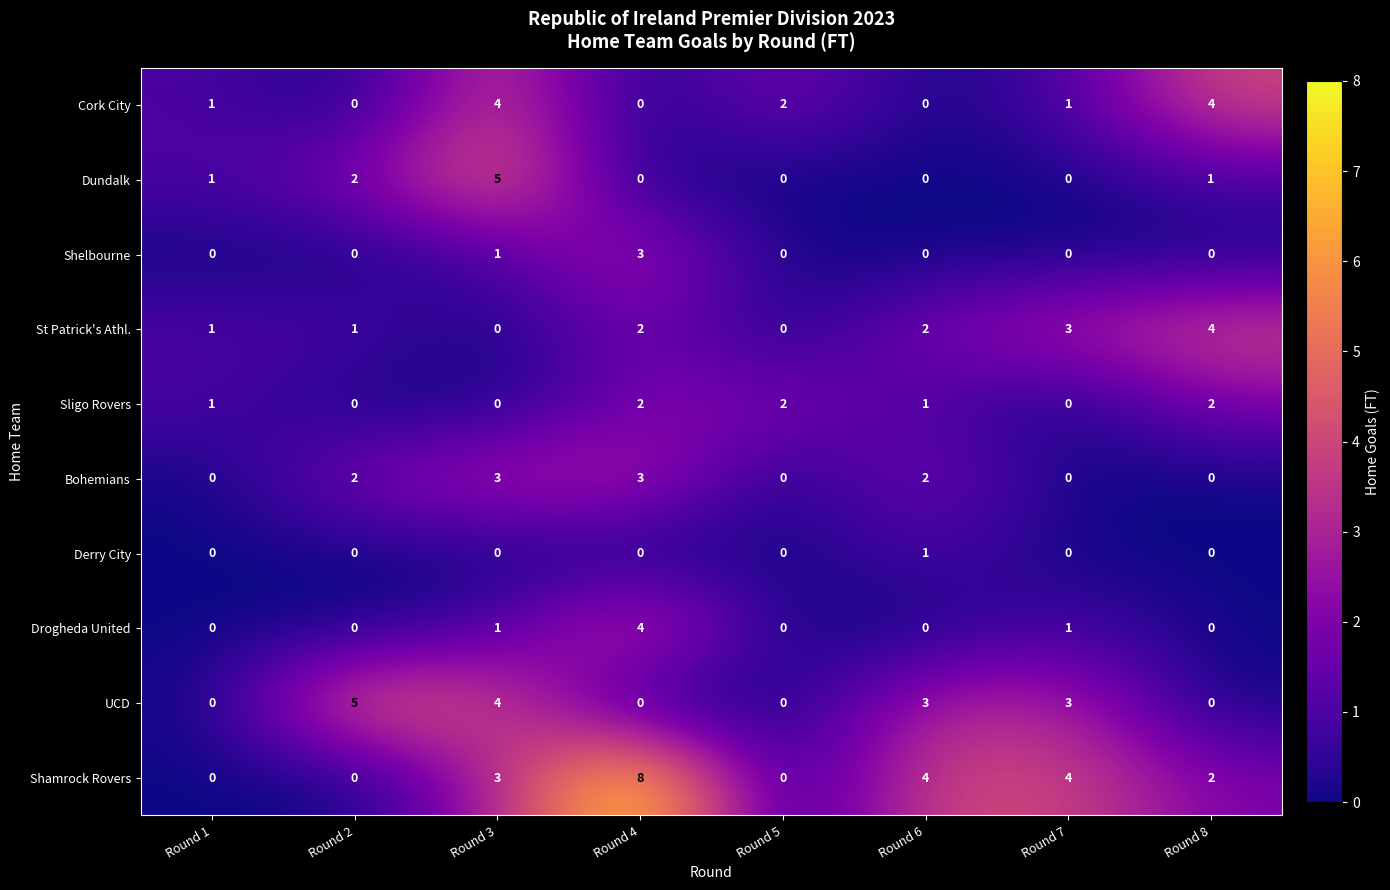

Count the number of data series in this chart.

10